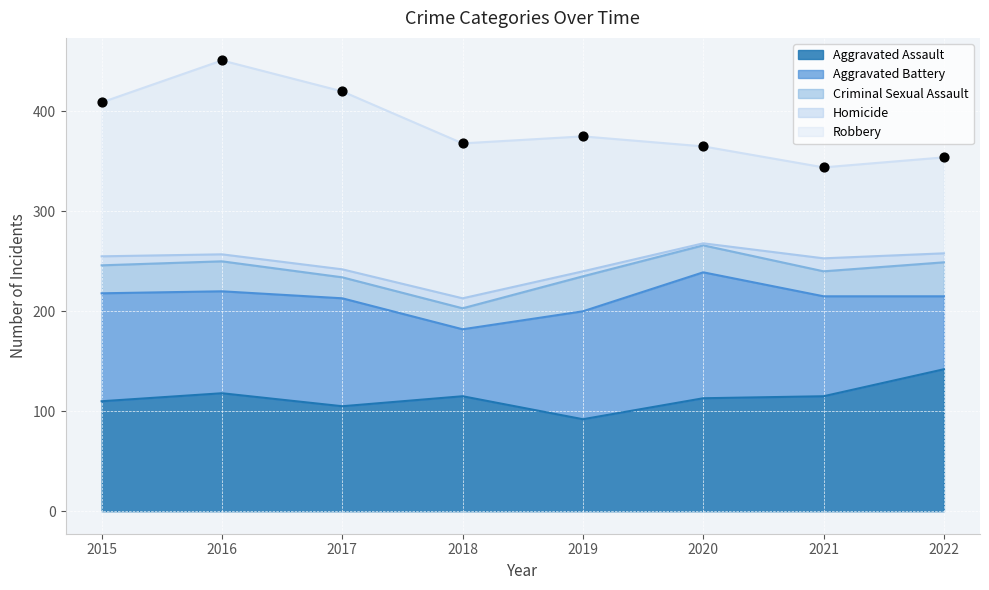

What is the total value across all series at 2020?

365